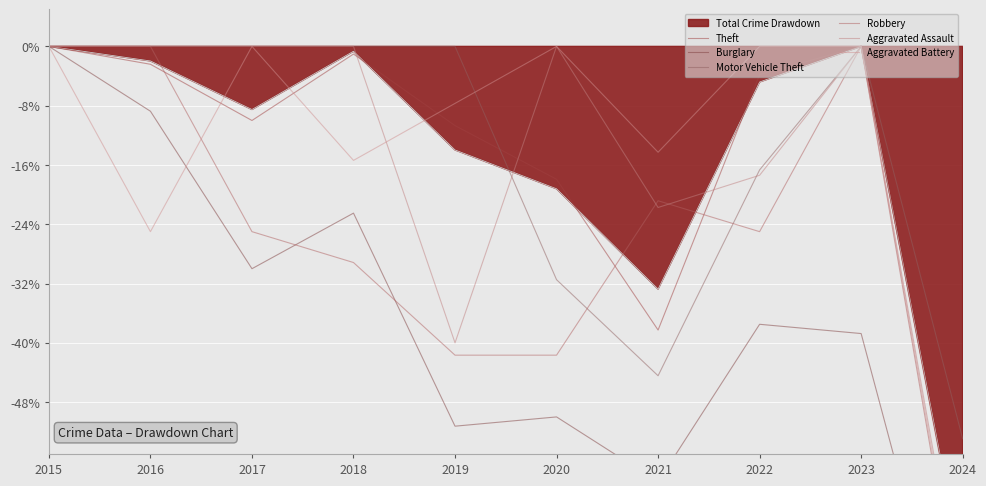

At which category does Aggravated Battery reach its first local valley?

2016